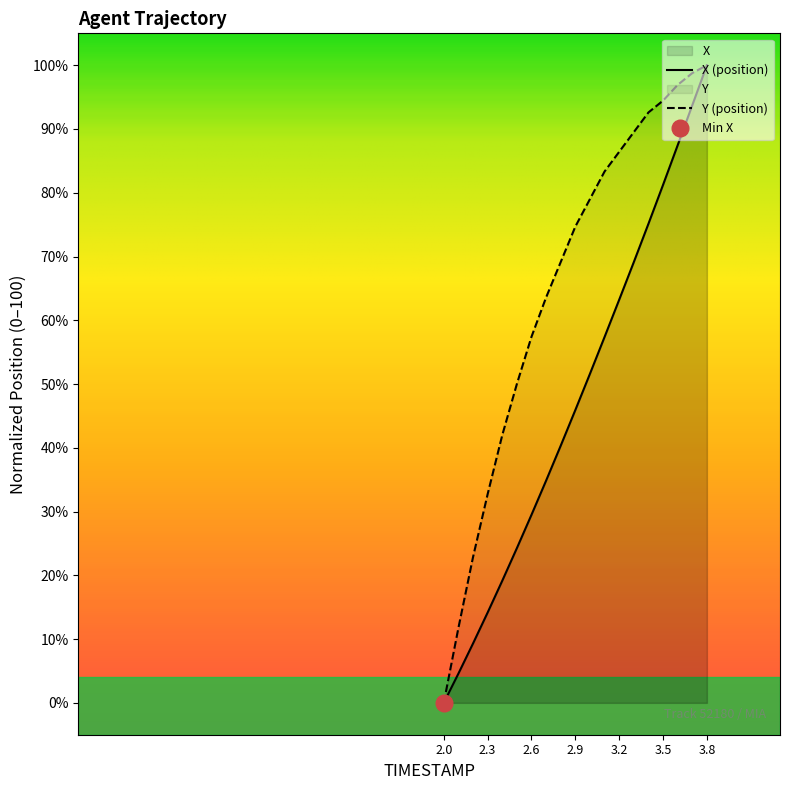

How many categories are shown in the chart?

19